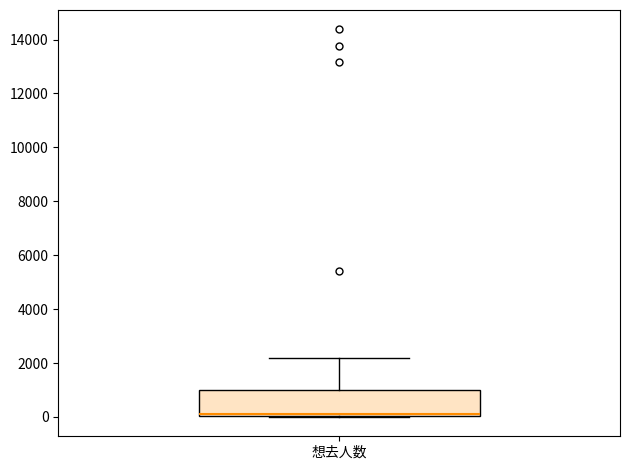

Where is the lower edge of the box for 想去人数 on the y-axis? The values are not printed on the chart, so give them approximately, as read against the axis.

0